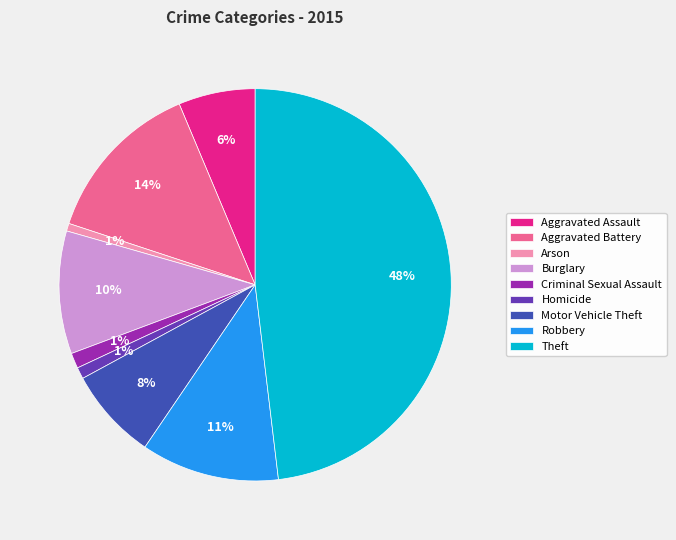

How many slices are in this pie chart?

9